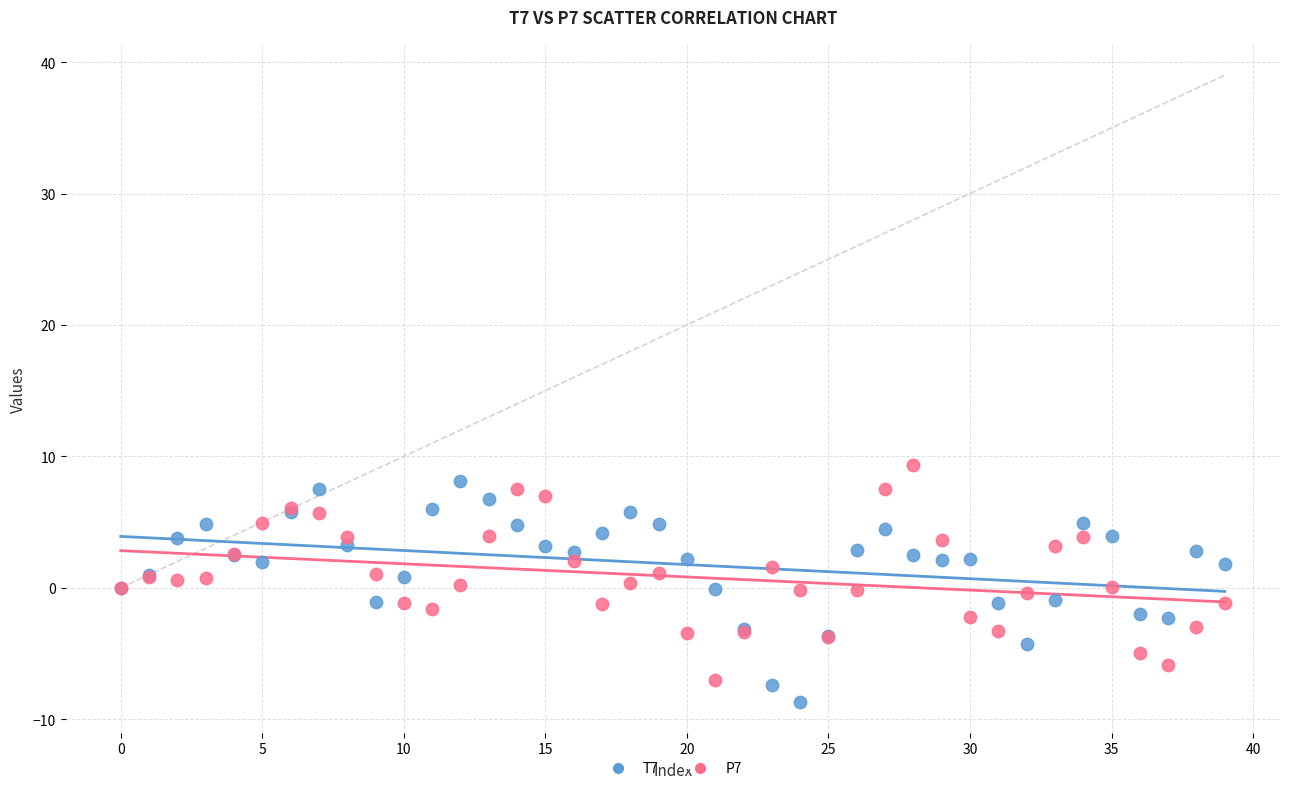

What are all the series names shown in the legend?

T7, P7